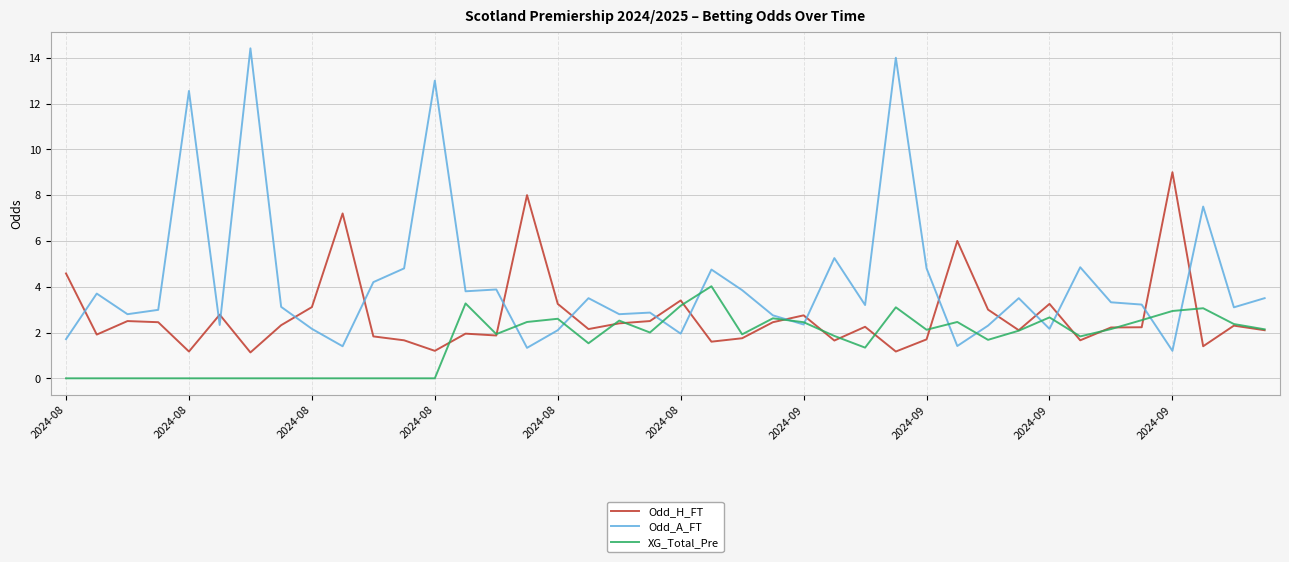

Which series has the largest total across all categories?

Odd_A_FT